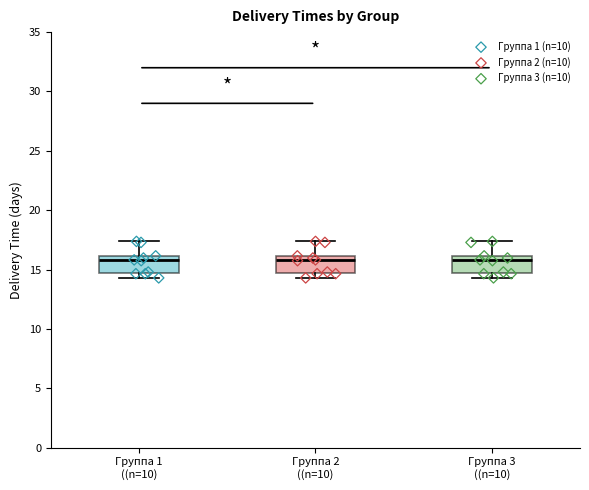

Reading left to right, read every box against the y-axis: the position of its median line, the range the box covers, and the ends of its whiskers. The values are not printed on the chart, so give them approximately, as read against the axis.

Группа 1 ((n=10): median 16.0 (just below the box's upper edge), box 14.5 to 16.0, whiskers 14.5 (just below the box's lower edge) to 17.5
Группа 2 ((n=10): median 16.0 (just below the box's upper edge), box 14.5 to 16.0, whiskers 14.5 (just below the box's lower edge) to 17.5
Группа 3 ((n=10): median 16.0 (just below the box's upper edge), box 14.5 to 16.0, whiskers 14.5 (just below the box's lower edge) to 17.5